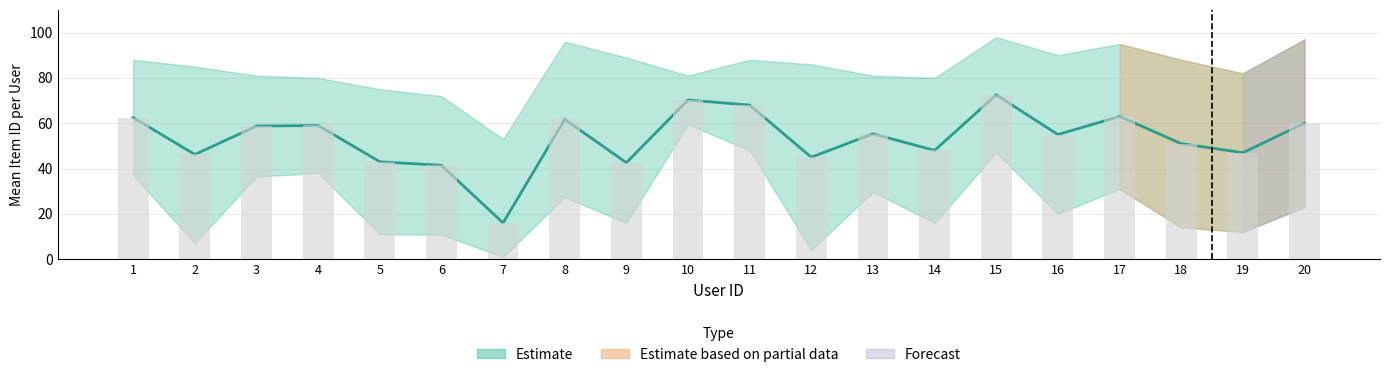

What is the ratio of the value at 20 to the value at 14?

1.2